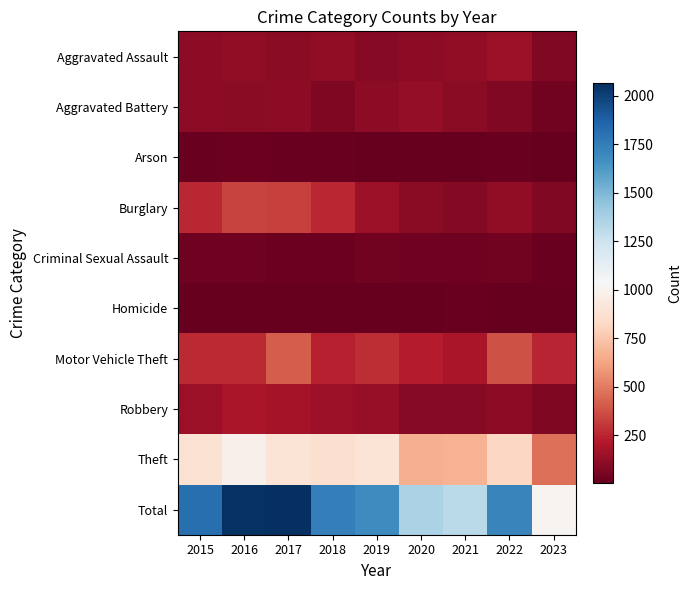

Between 2017 and 2021, which is larger?

2021